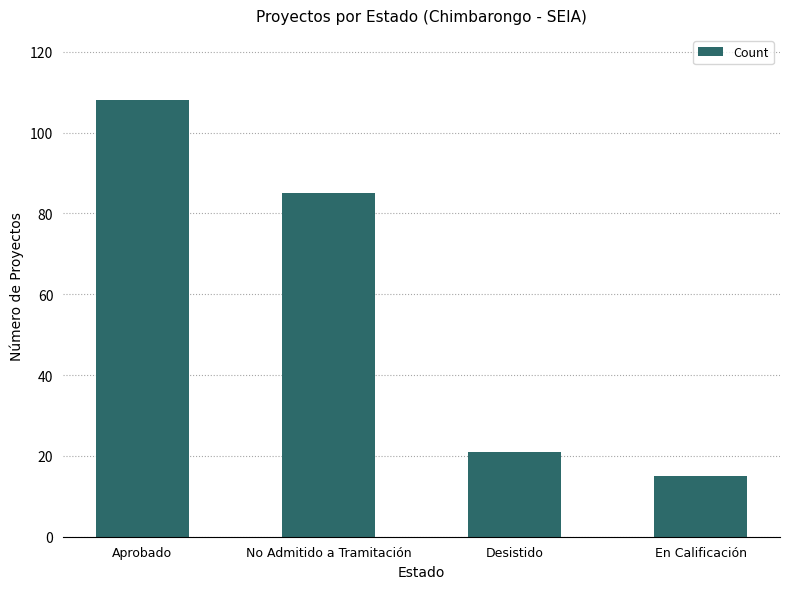

What is the smallest value displayed?

15